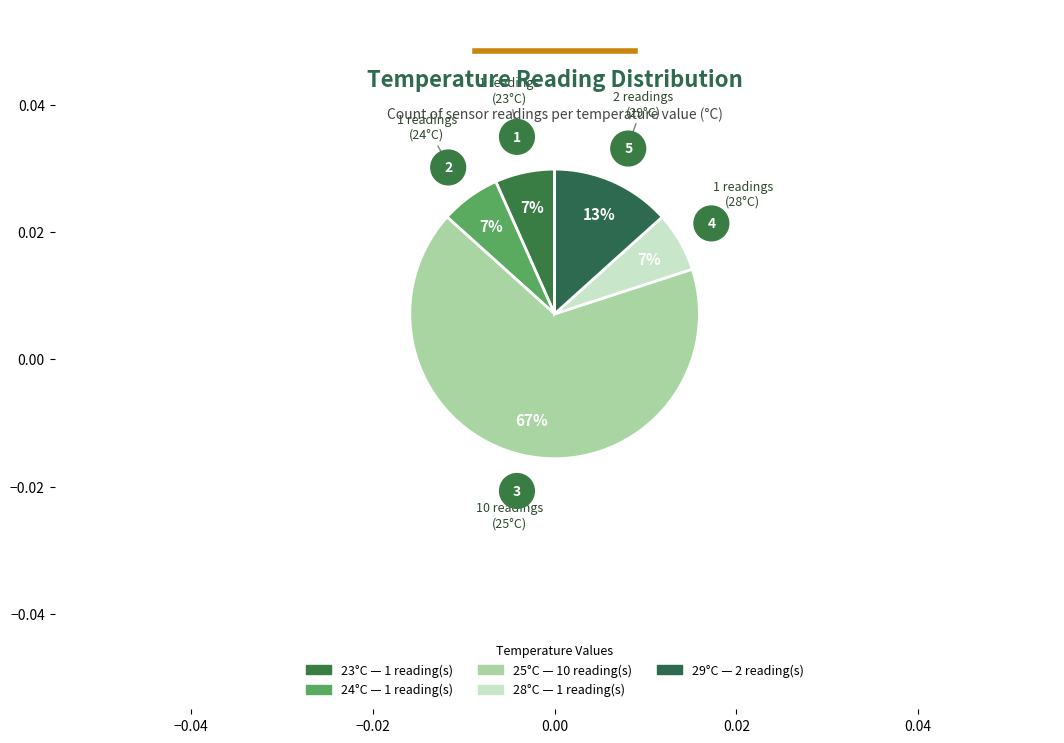

How many slices are in this pie chart?

5